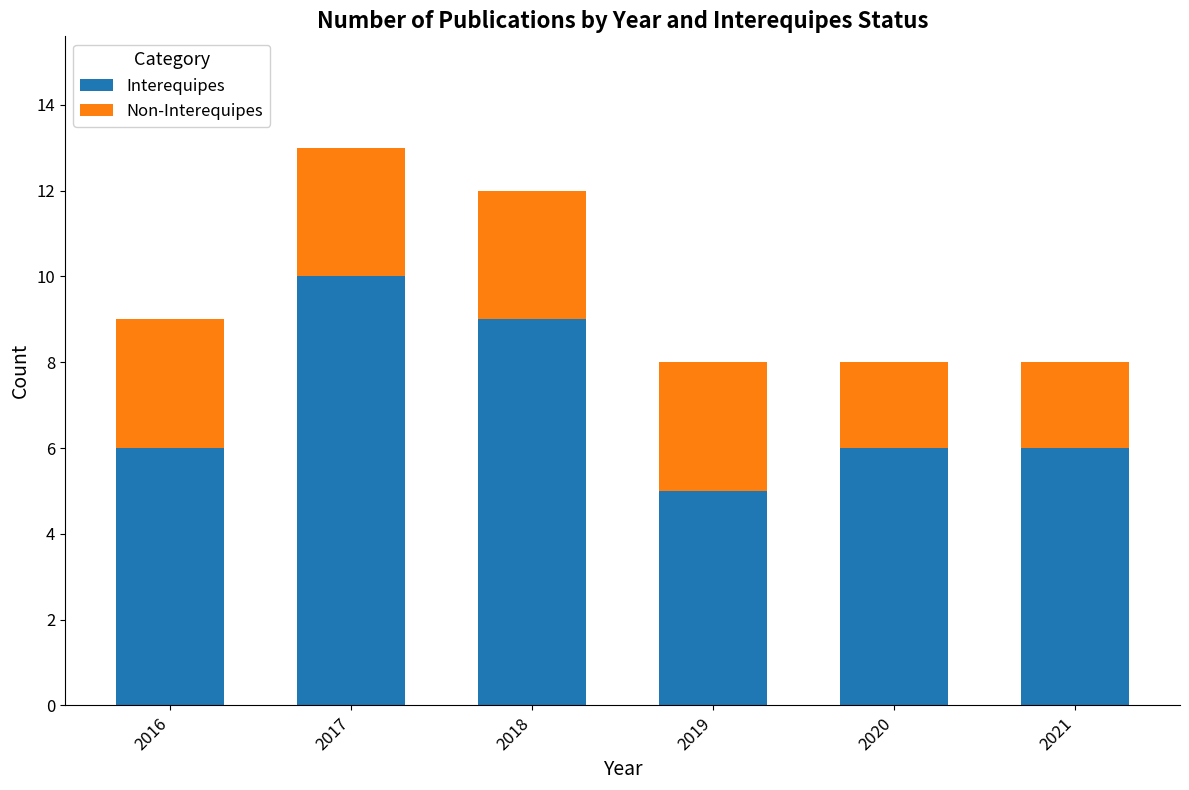

Reading right to left, what are the values for Interequipes?

2021=6	2020=6	2019=5	2018=9	2017=10	2016=6